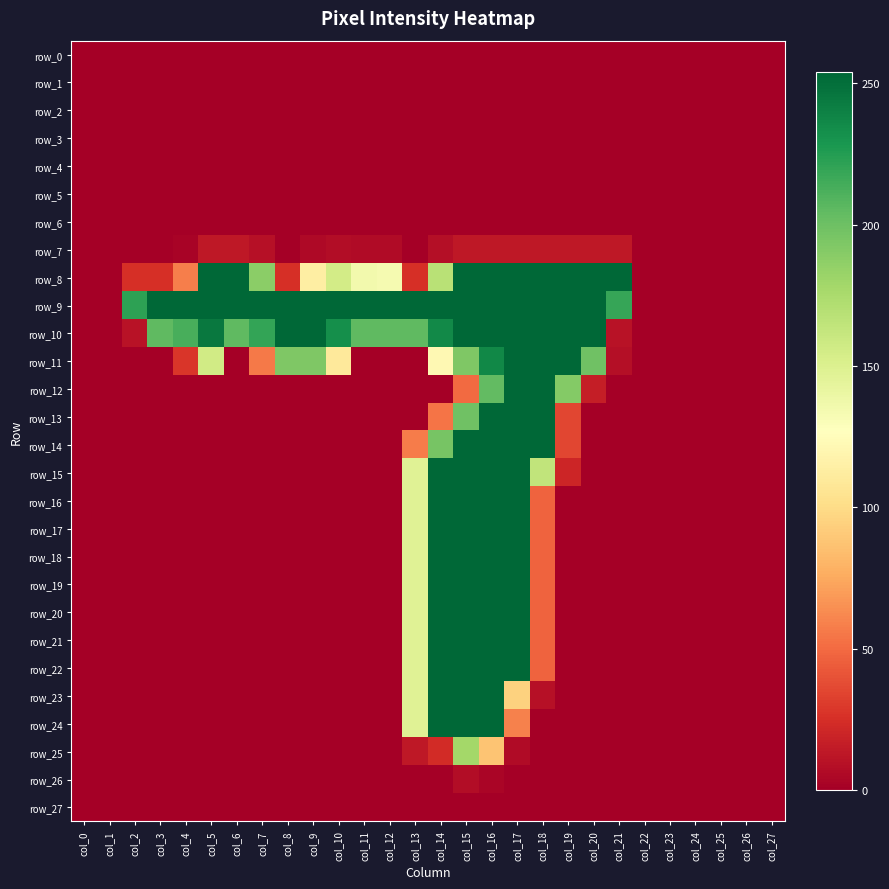

Rank the series at col_20 from lowest to highest value.

row_0, row_1, row_2, row_3, row_4, row_5, row_6, row_13, row_14, row_15, row_16, row_17, row_18, row_19, row_20, row_21, row_22, row_23, row_24, row_25, row_26, row_27, row_7, row_12, row_11, row_8, row_9, row_10